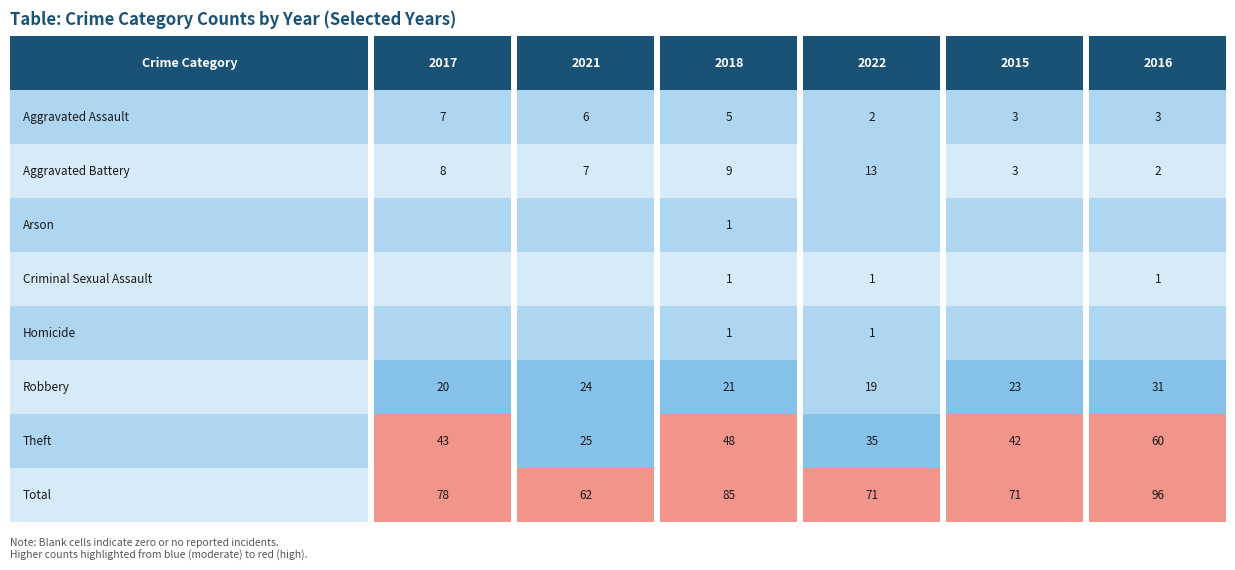

What is the average value of the 2017 series?

20